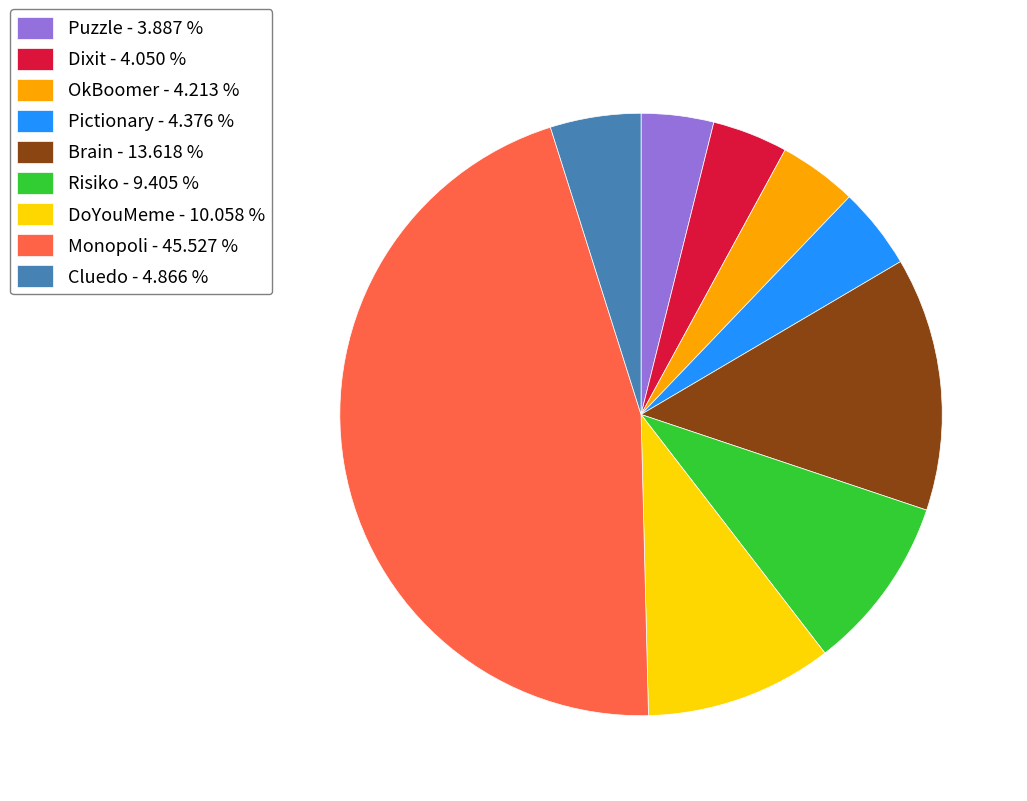

Which slice is the largest?

Monopoli